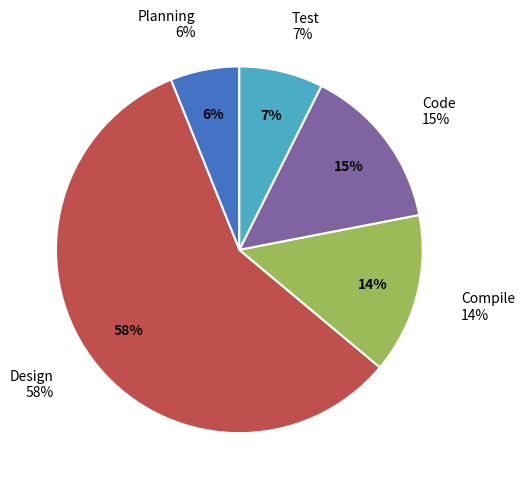

Is there any slice that represents more than half of the pie?

Yes